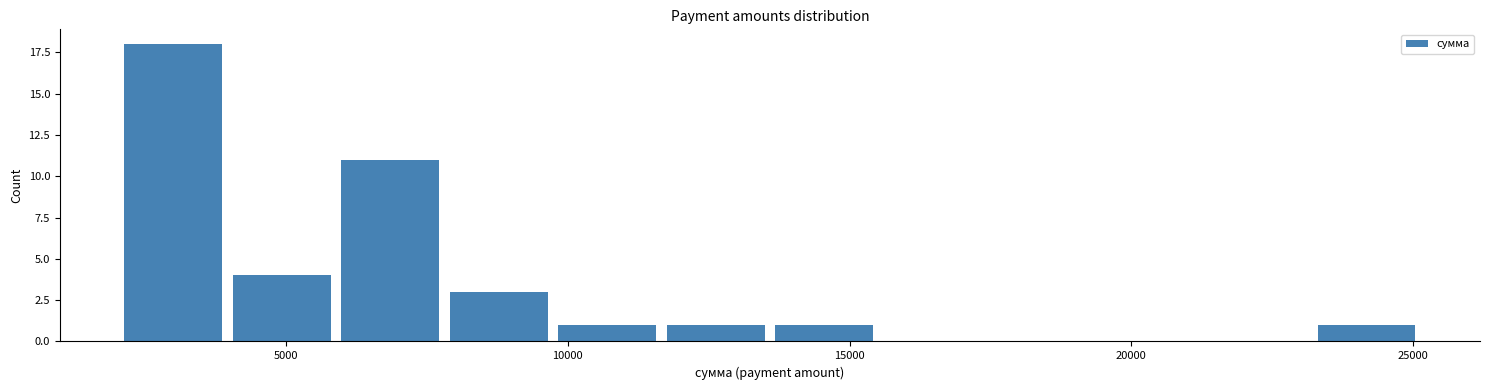

Around what value on the x-axis is the tallest bar? Give the approximate position of its centre, as read against the axis.

3000